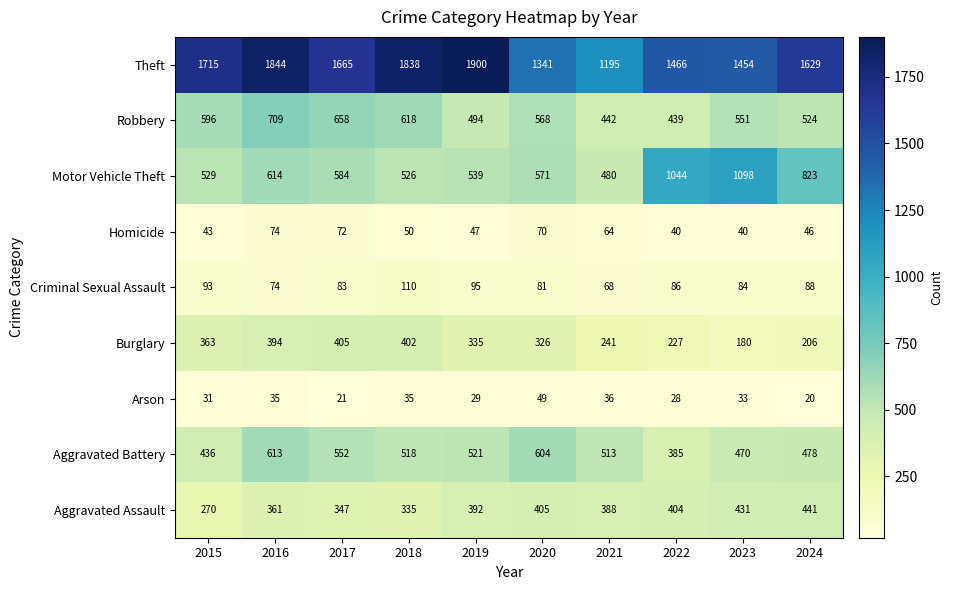

Is it true that Motor Vehicle Theft equals 833 at 2020?

False